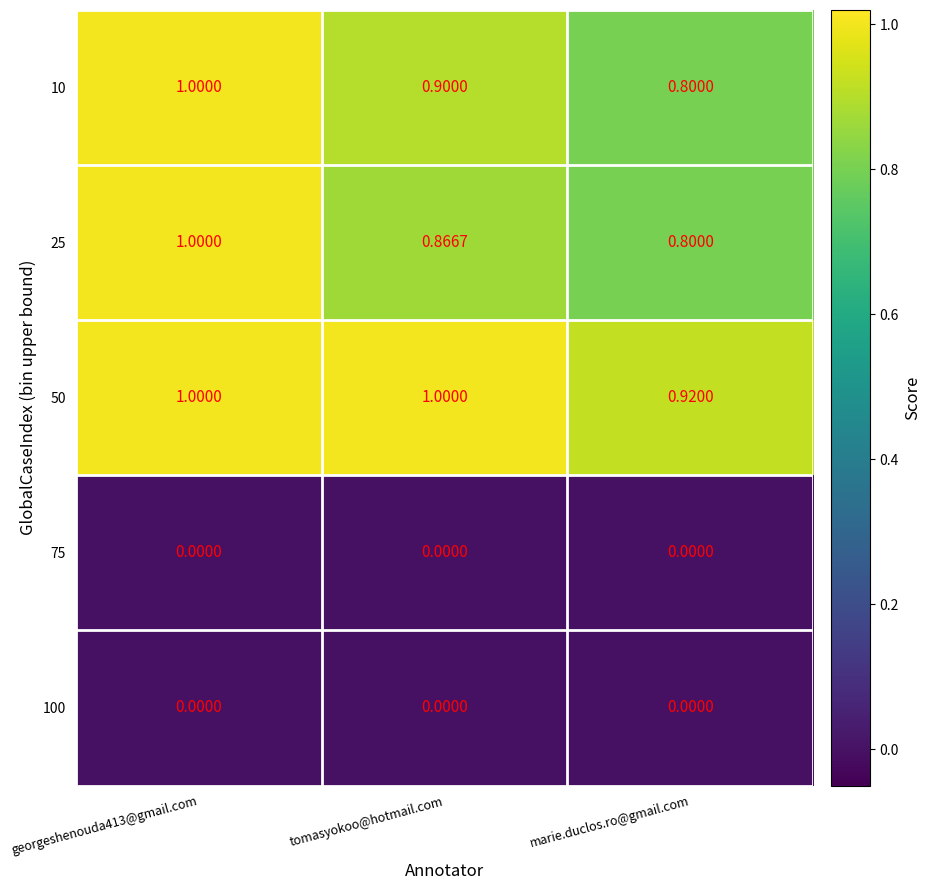

At which label does 10 reach its minimum?

marie.duclos.ro@gmail.com